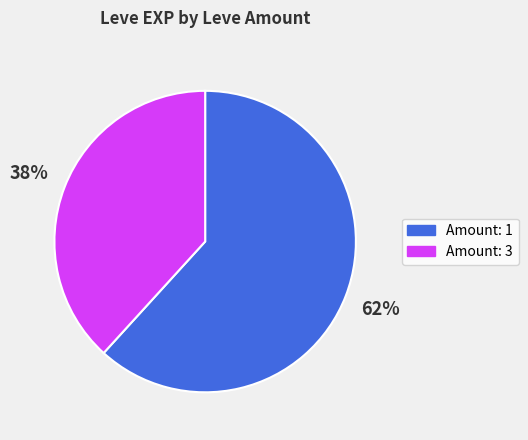

To the nearest percent, what is the average slice percentage?

50%